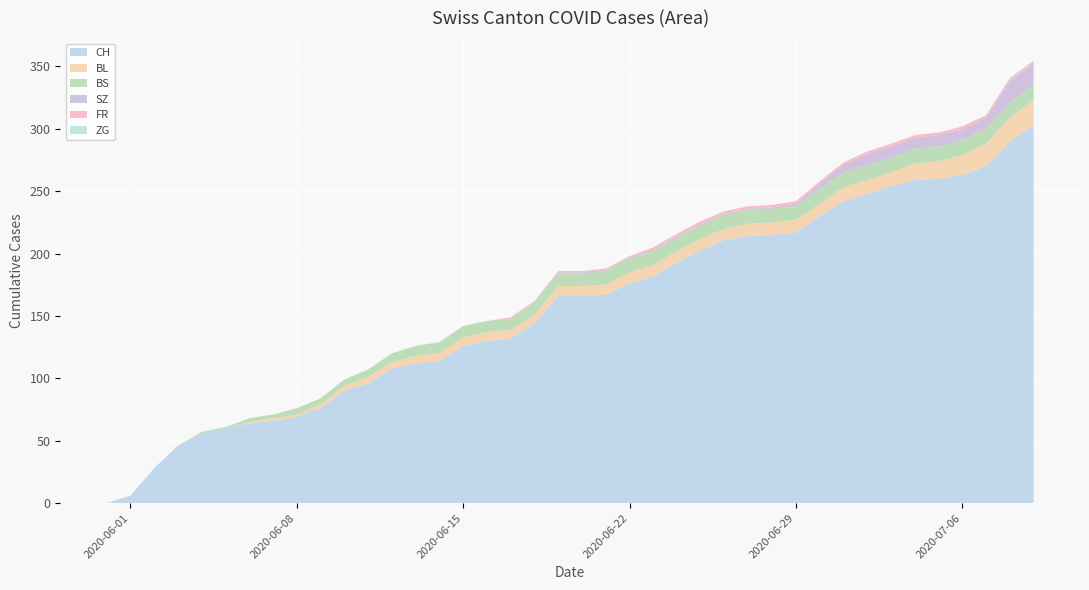

Reading left to right, what are all the values shown in this chart?

CH: 0	6	28	46	56	60	64	66	69	76	90	96	108	112	114	126	130	132	144	166	166	167	176	182	193	203	211	214	215	217	230	242	248	254	259	260	263	270	290	303
BL: 0	0	0	0	0	0	1	2	2	3	4	5	5	6	6	7	7	7	7	8	8	8	9	9	9	9	9	10	10	10	10	11	11	11	13	14	16	18	19	20
BS: 0	0	0	0	1	1	3	3	5	5	5	6	7	8	9	9	9	9	10	10	10	11	11	11	11	11	11	11	11	11	12	12	12	12	12	12	12	12	12	12
SZ: 0	0	0	0	0	0	0	0	0	0	0	0	0	0	0	0	0	0	0	1	1	1	1	1	1	1	1	1	1	2	4	6	9	9	9	9	9	9	17	17
FR: 0	0	0	0	0	0	0	0	0	0	0	0	0	0	0	0	0	1	1	1	1	1	1	2	2	2	2	2	2	2	2	2	2	2	2	2	2	2	2	2
ZG: 0	0	0	0	0	0	0	0	0	0	0	0	0	0	0	0	0	0	0	0	0	0	0	0	0	0	0	0	0	0	0	0	0	0	0	0	0	0	1	1